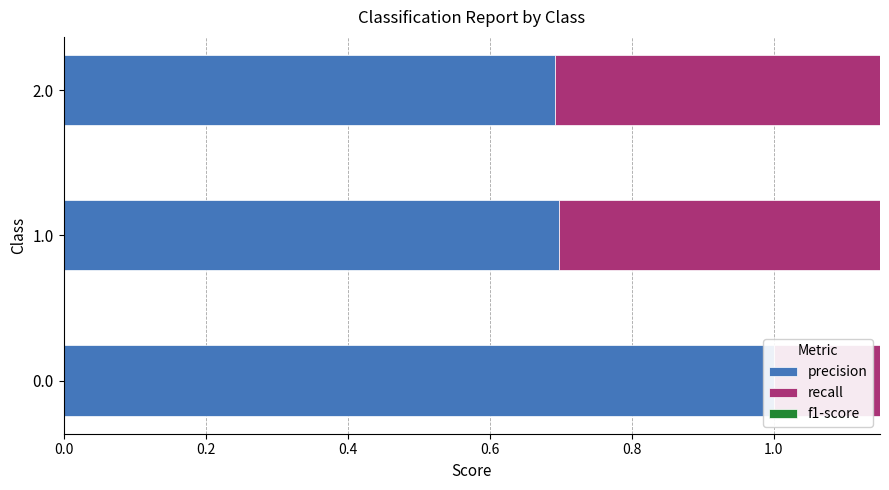

List the series in order of their peak value, highest first.

precision, recall, f1-score